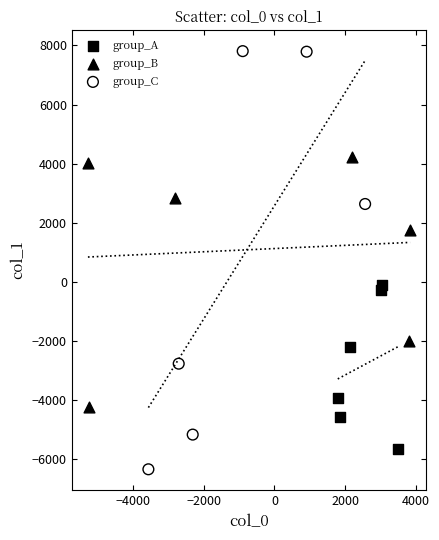

Which series has the largest Y range (max minus min)?

group_C